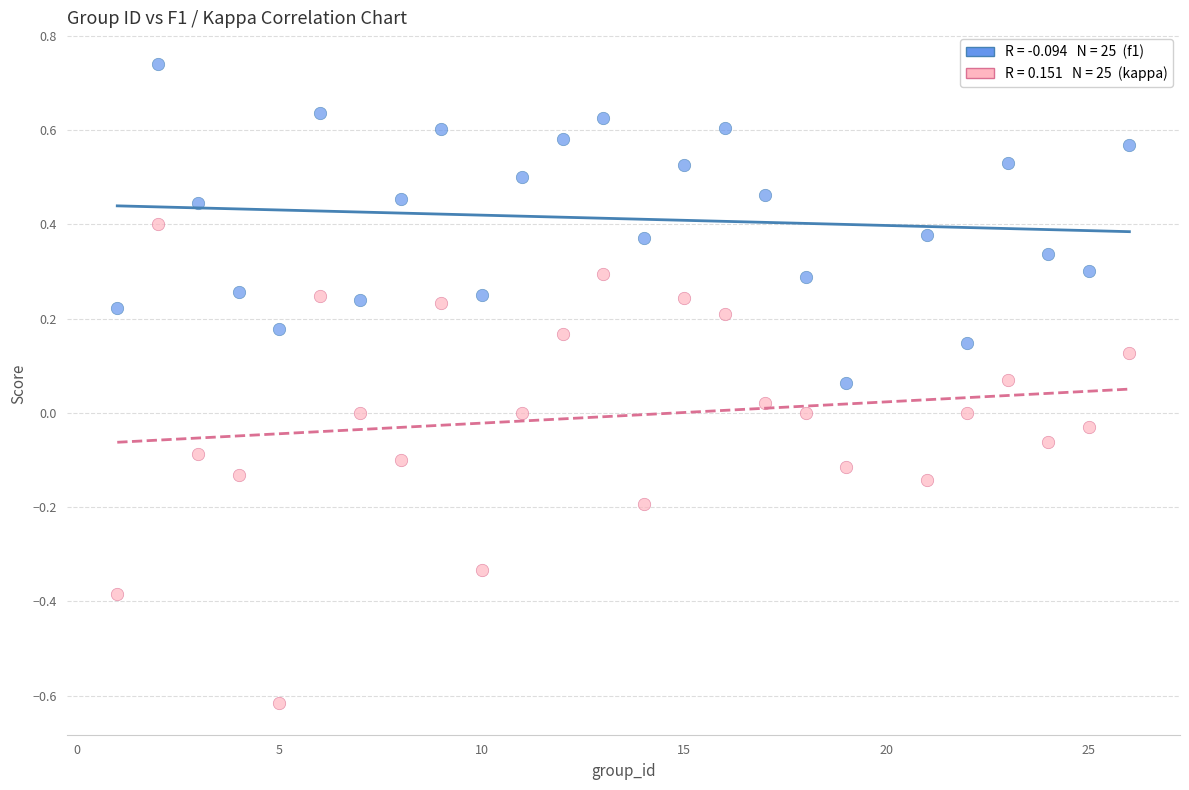

Across all data points, what is the range of Y values (max minus min)?

1.4